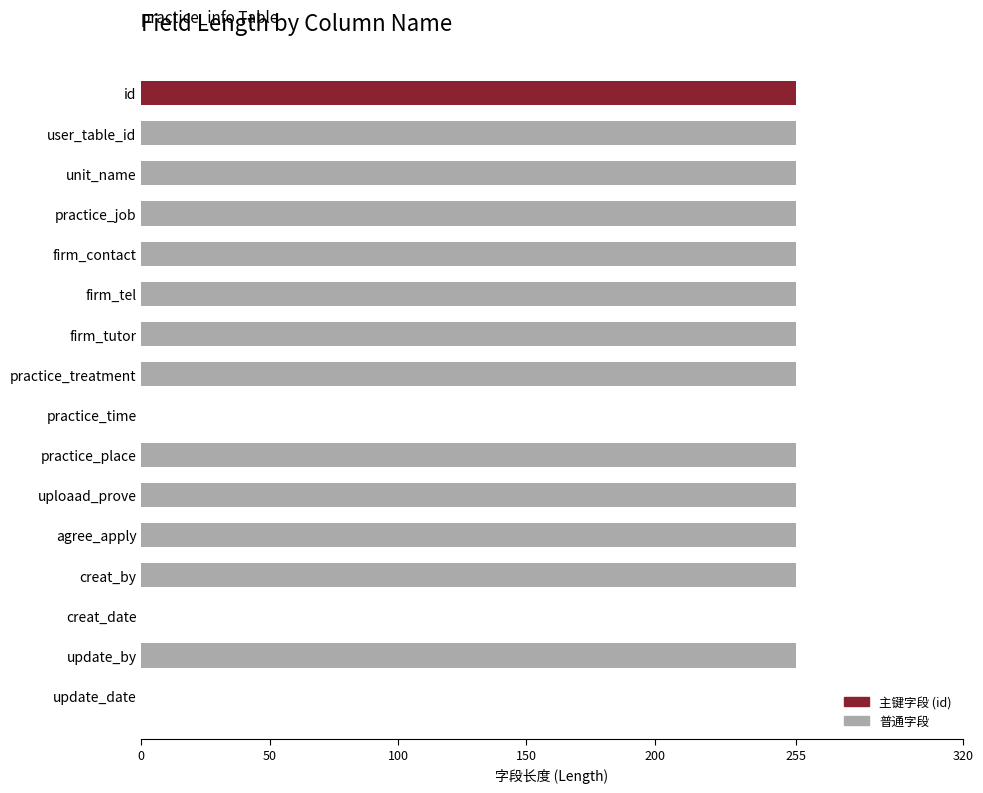

What is the greatest value displayed?

255